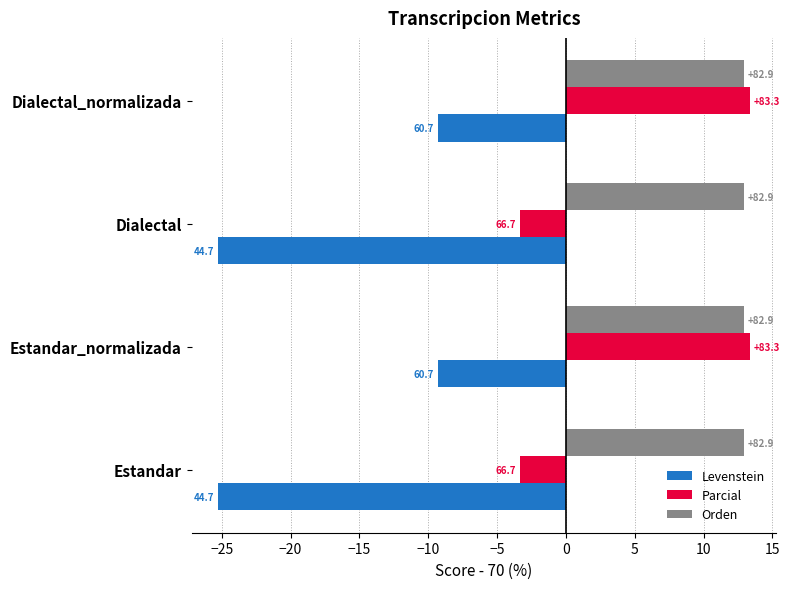

What are all the series names shown in the legend?

Levenstein, Parcial, Orden